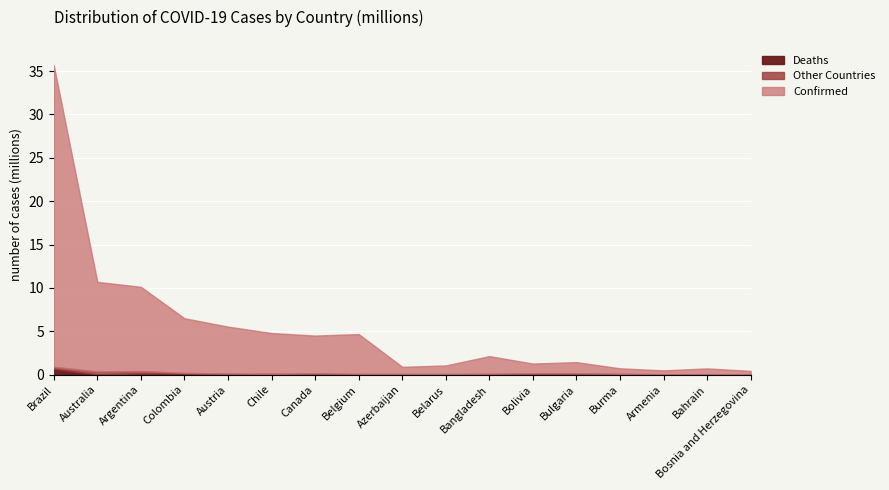

At which category is the sum across all series the highest?

Brazil